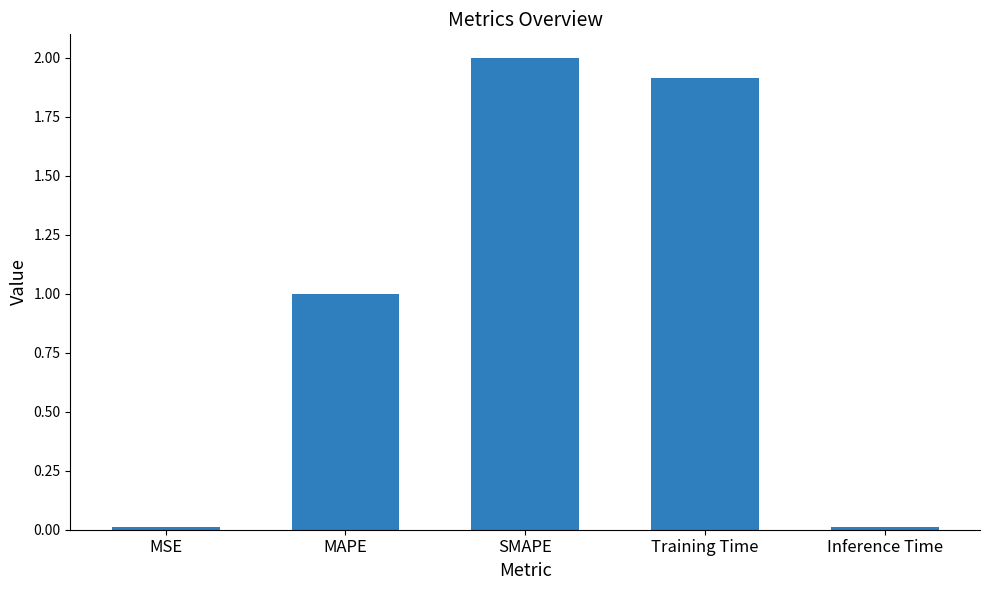

True or false: the data shows 1.9 at Training Time.

True